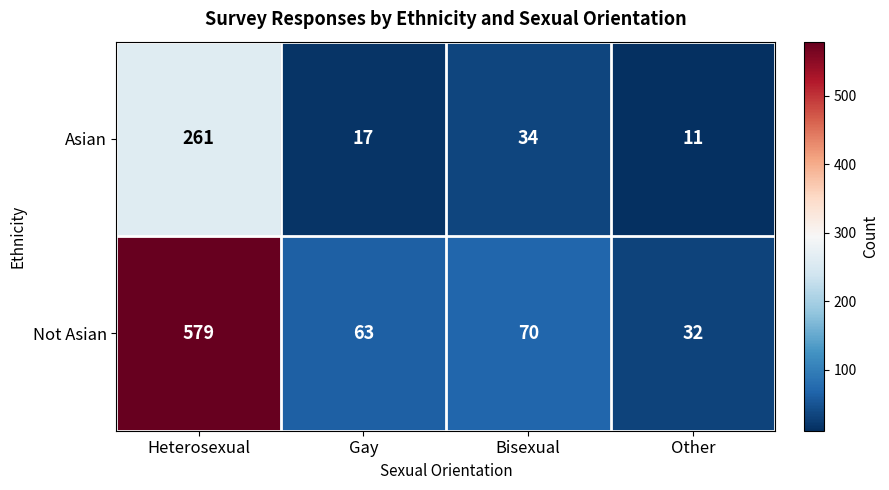

What is the sum of all Asian values?

323